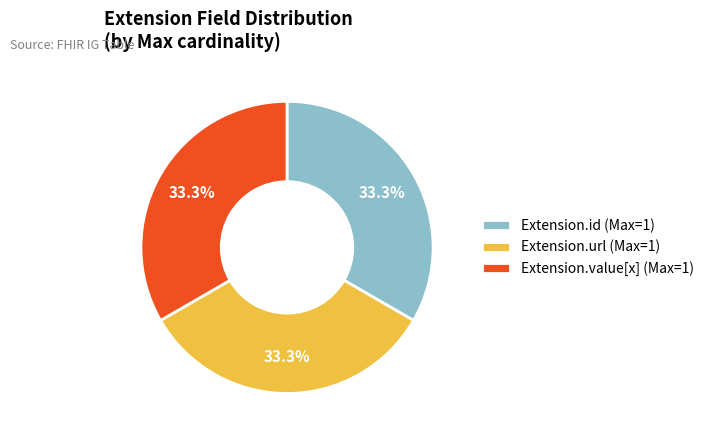

Does Extension.value[x] (Max=1) account for over 50% of the chart?

No